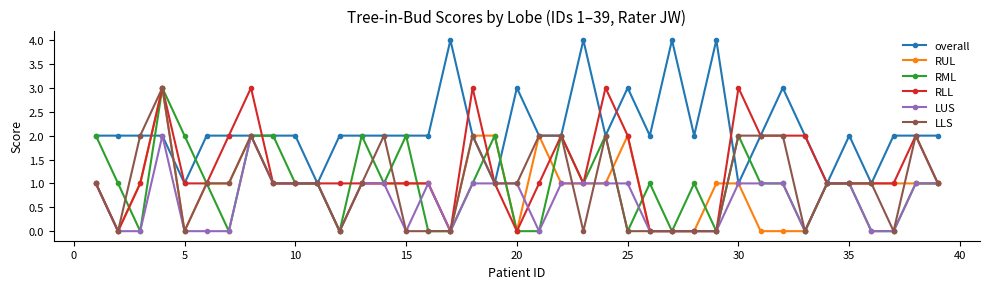

What is the greatest value displayed?

4